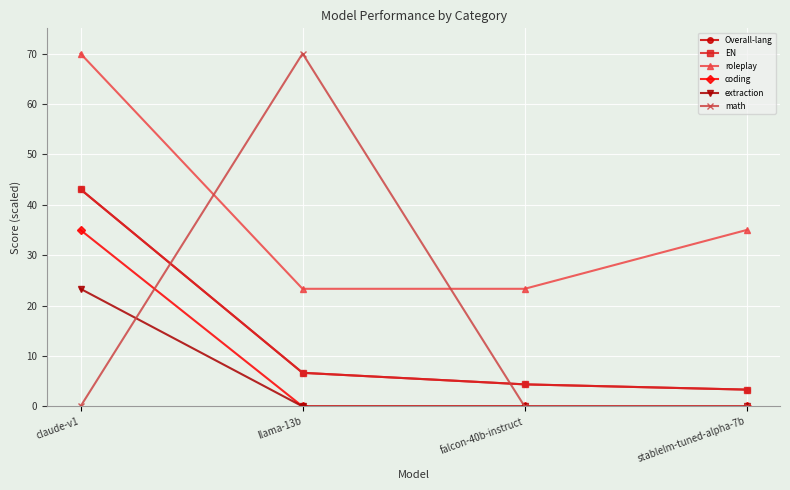

Does the chart have visible grid lines?

Yes